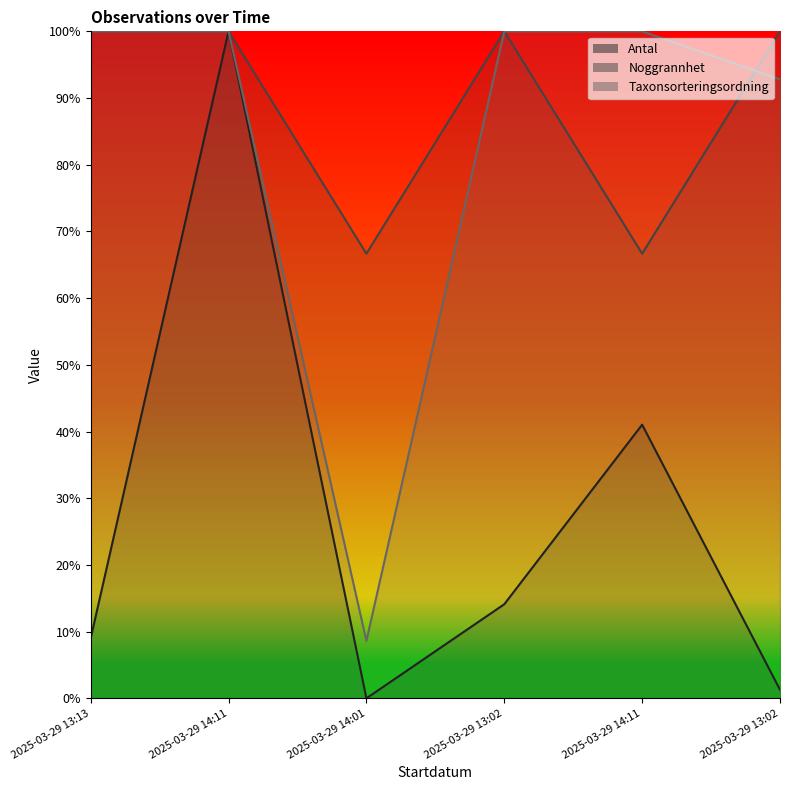

What is the sum of all Noggrannhet values?

533.3